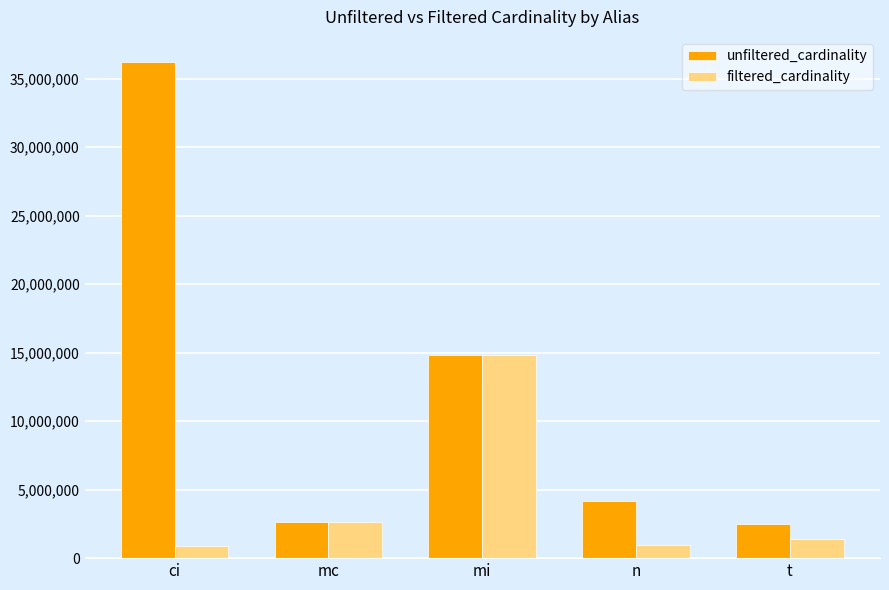

What is the label of the 1st bar from the left?

ci